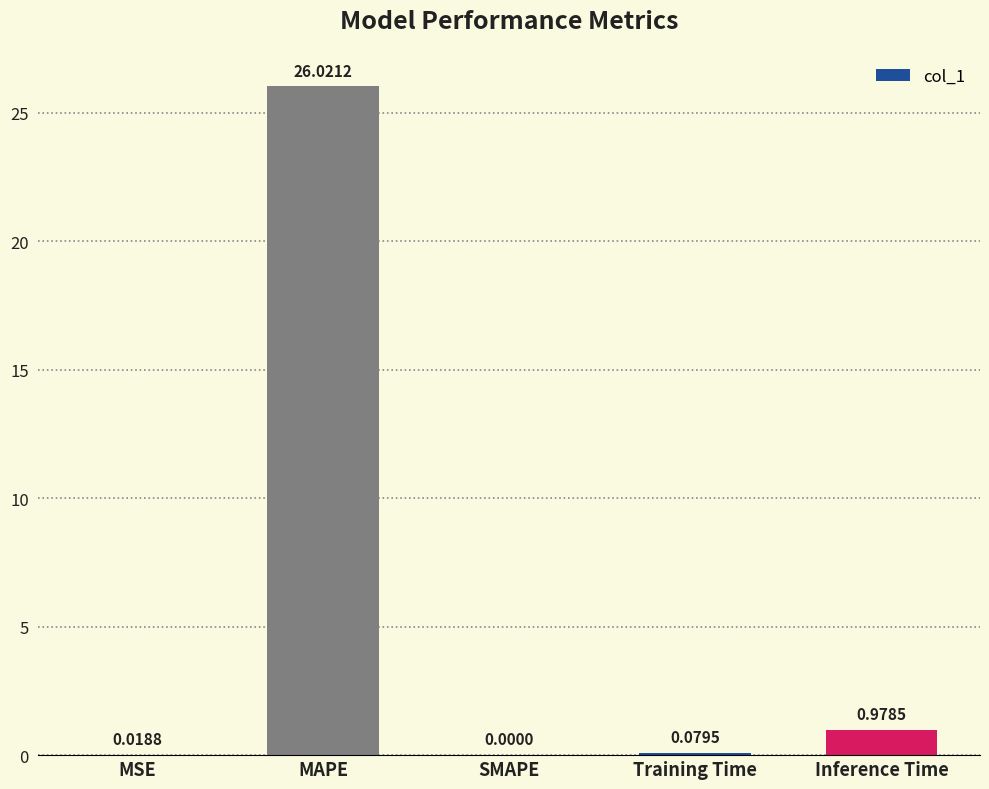

What is the sum of the values at MSE and MAPE?

26.0